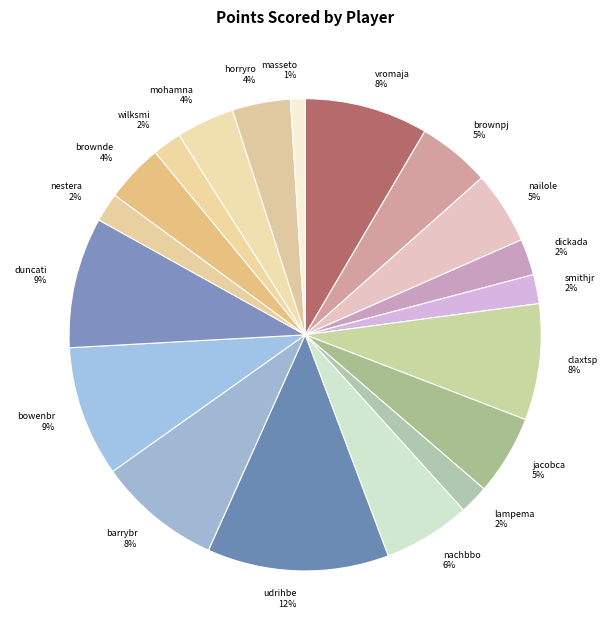

Is the sum of smithjr and barrybr greater than half?

No